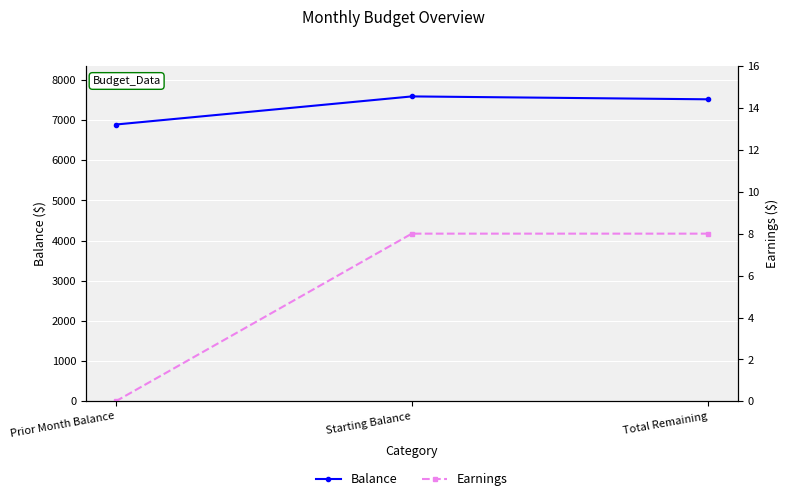

At which category does the chart reach its peak across all series?

Starting Balance